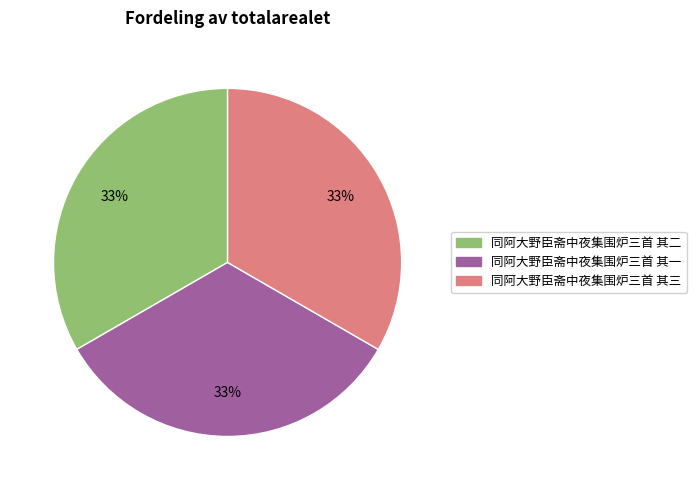

What is the ratio of the value at 同阿大野臣斋中夜集围炉三首 其三 to the value at 同阿大野臣斋中夜集围炉三首 其二?

1.0